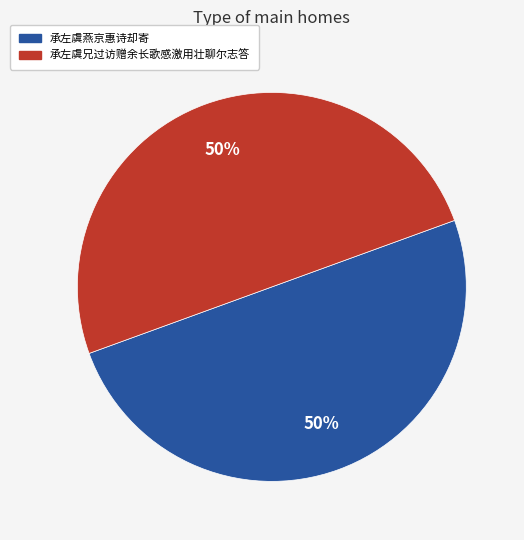

Combined, do 承左虞兄过访赠余长歌感激用壮聊尔志答 and 承左虞燕京惠诗却寄 account for over 50%?

Yes